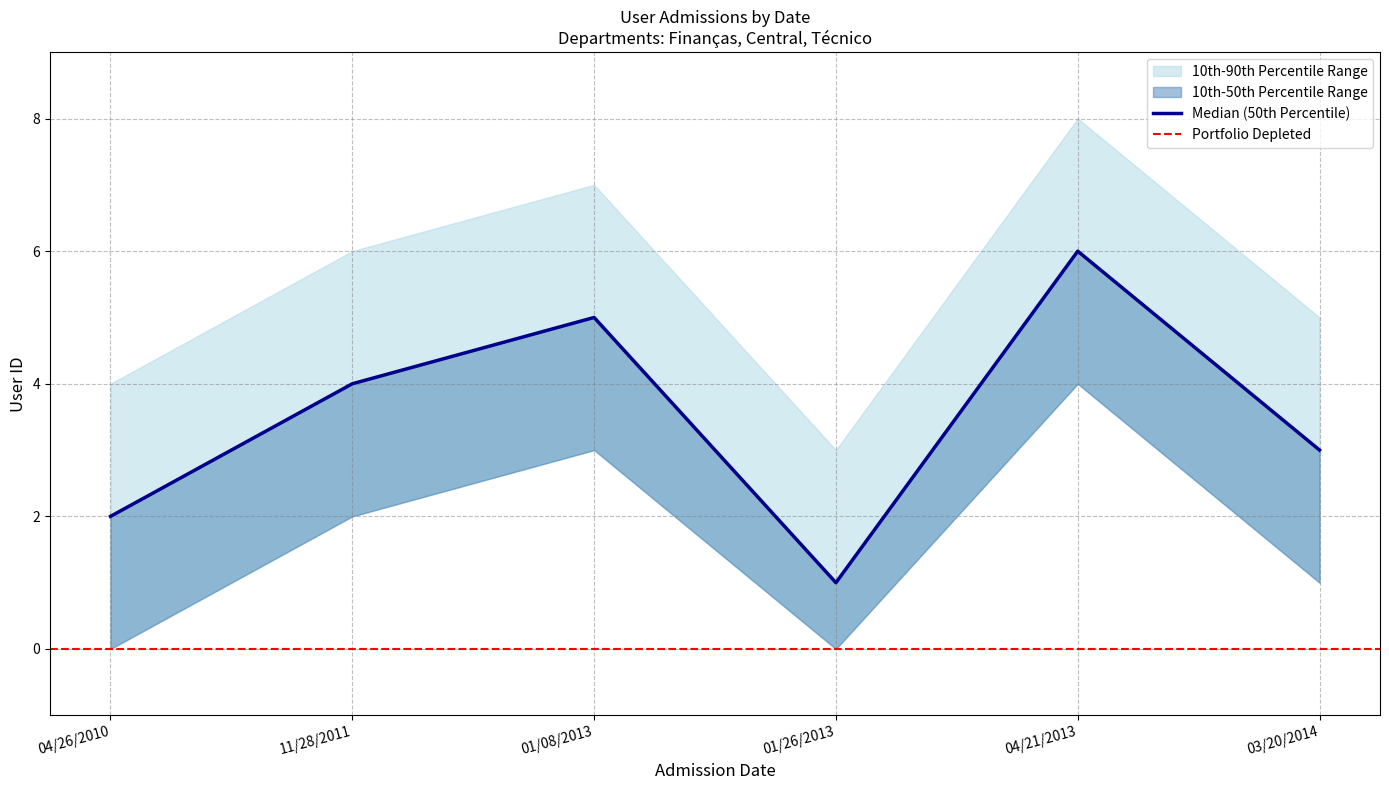

Which series has the widest spread of values?

upper_range